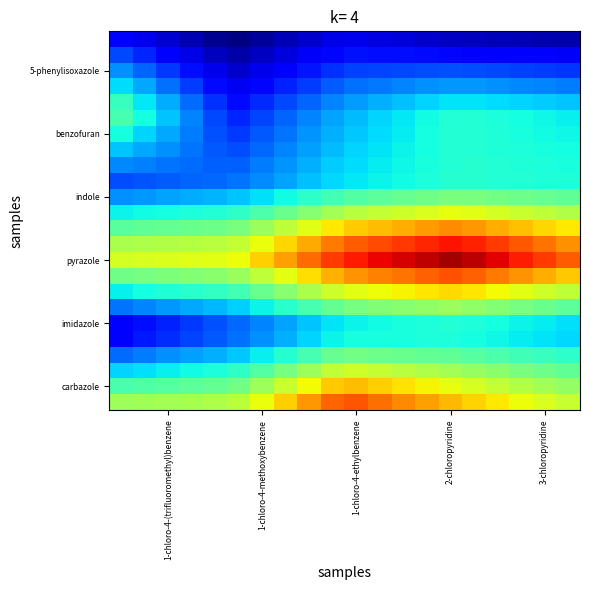

How many data points does each series have?

20